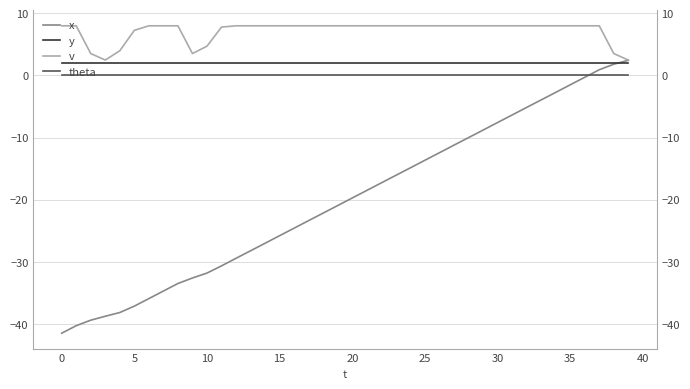

Is the value of y at 20 greater than the value of theta at 30?

Yes